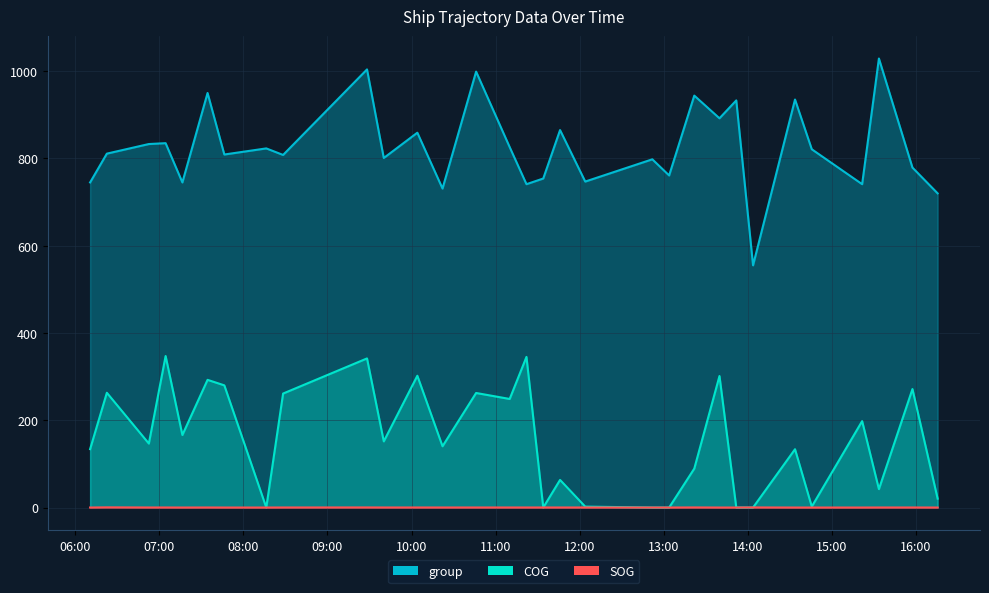

What is the difference between the second highest and second lowest values in the group series?

284.0